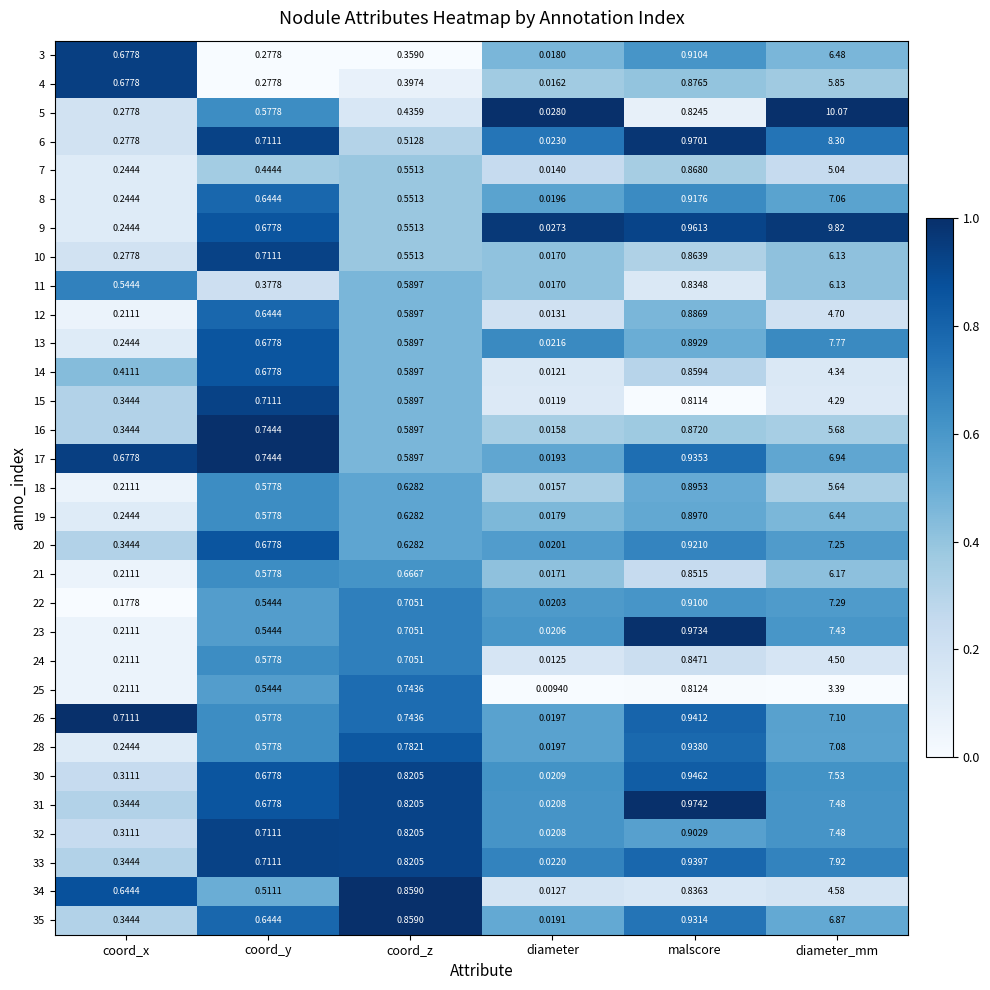

Which series changed the most between coord_y and diameter_mm?

5